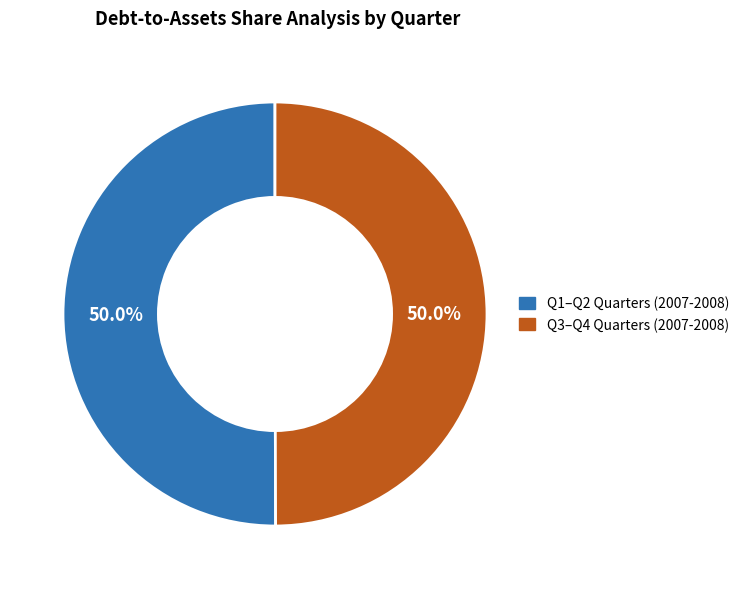

Count the number of slices in the pie.

2